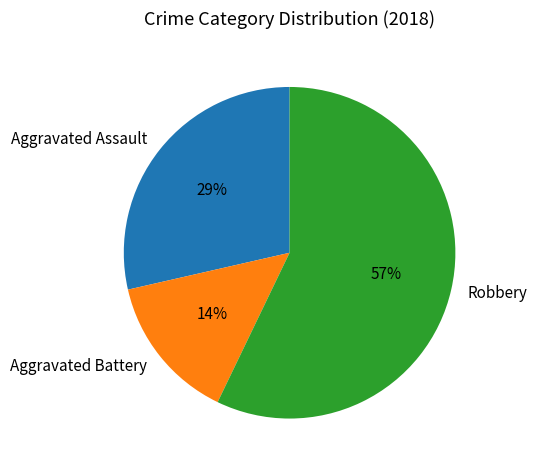

Which has a higher value, Robbery or Aggravated Battery?

Robbery